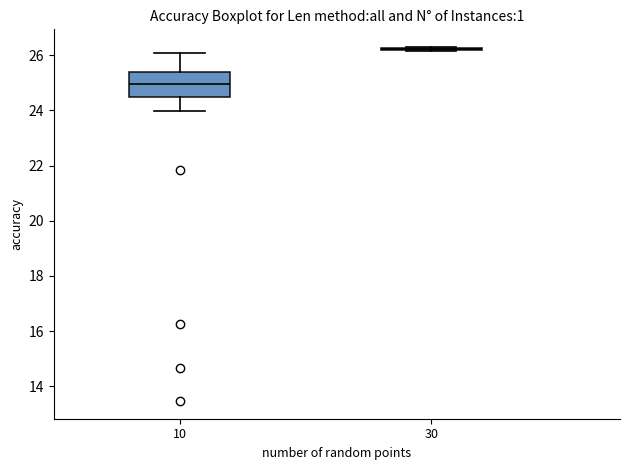

Reading left to right, transcribe this box plot: for each box, give where its median line is, the range the box spans, and where its two whiskers end, as read against the y-axis. The values are not printed on the chart, so give them approximately, as read against the axis.

10: median 25.0, box 24.6 to 25.4, whiskers 24.0 to 26.0
30: box collapsed to a line at 26.2, whiskers 26.2 to 26.2